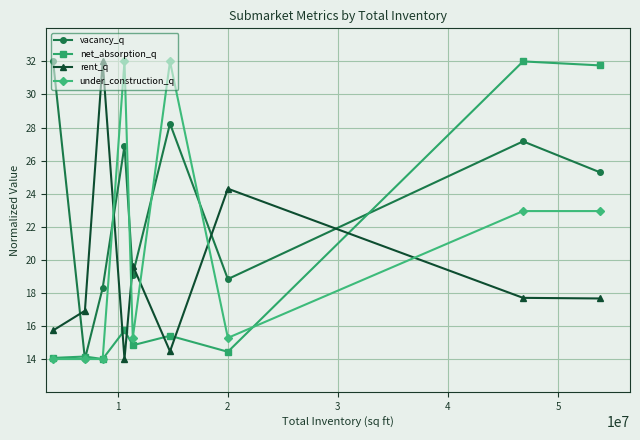

Which series has the largest total across all categories?

vacancy_q